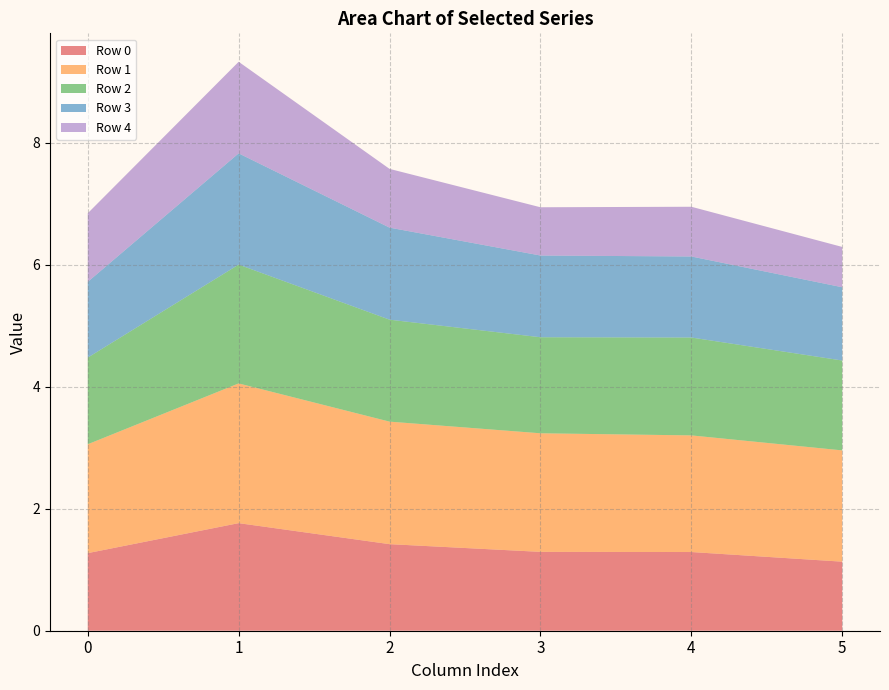

Reading right to left, list all the values displayed in this chart.

Row 0: 1.1	1.3	1.3	1.4	1.8	1.3
Row 1: 1.8	1.9	1.9	2.0	2.3	1.8
Row 2: 1.5	1.6	1.6	1.7	1.9	1.4
Row 3: 1.2	1.3	1.3	1.5	1.8	1.2
Row 4: 0.7	0.8	0.8	1.0	1.5	1.1